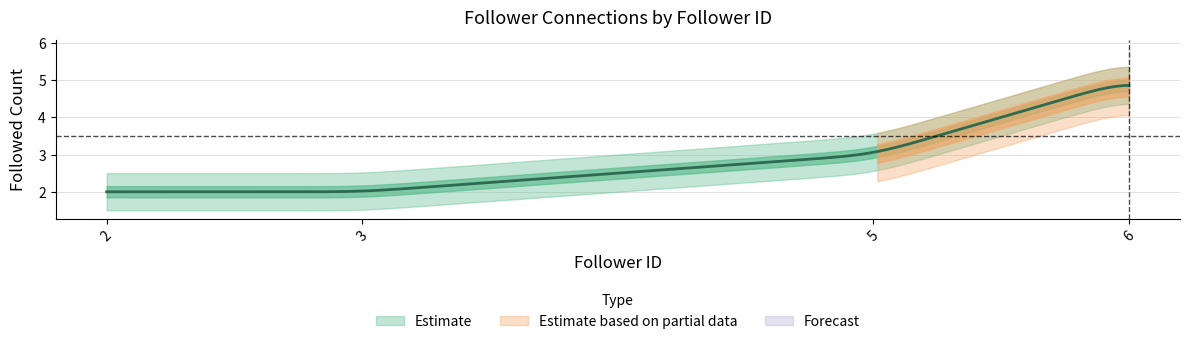

What is the difference between the highest and lowest values at 2?

1.0